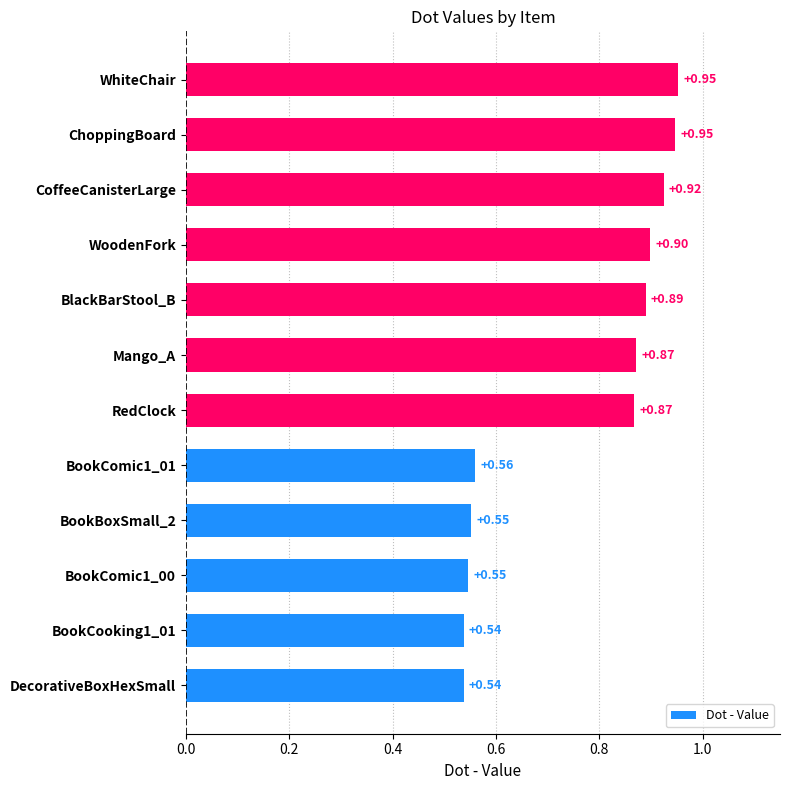

Are the bars horizontal?

Yes